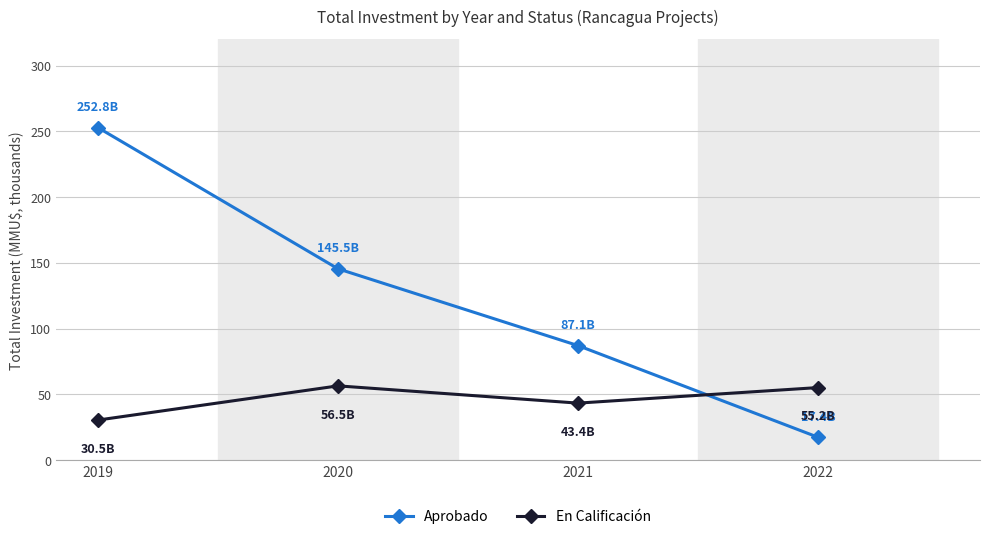

What is the sum of all Aprobado values?

503.0